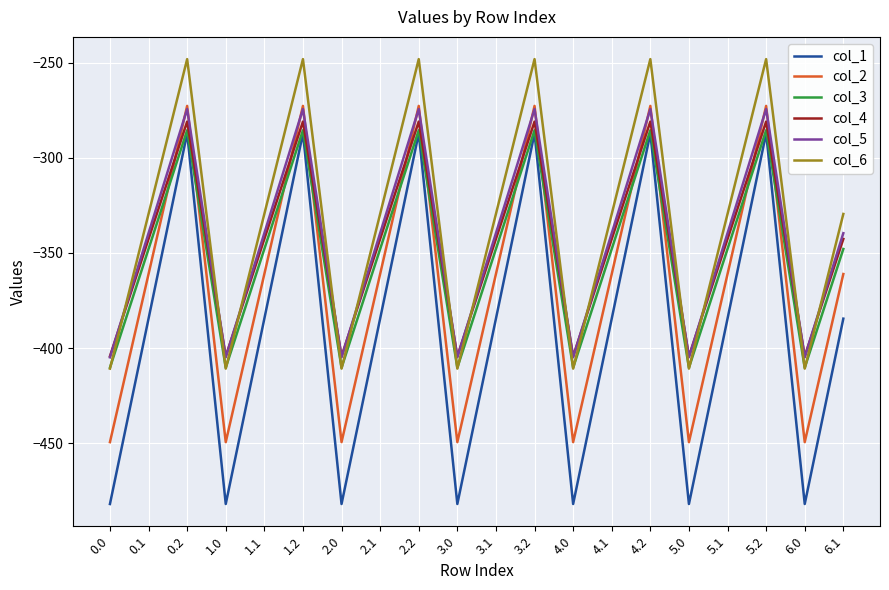

What is the difference between the col_6 values at 1.1 and 4.2?

81.4